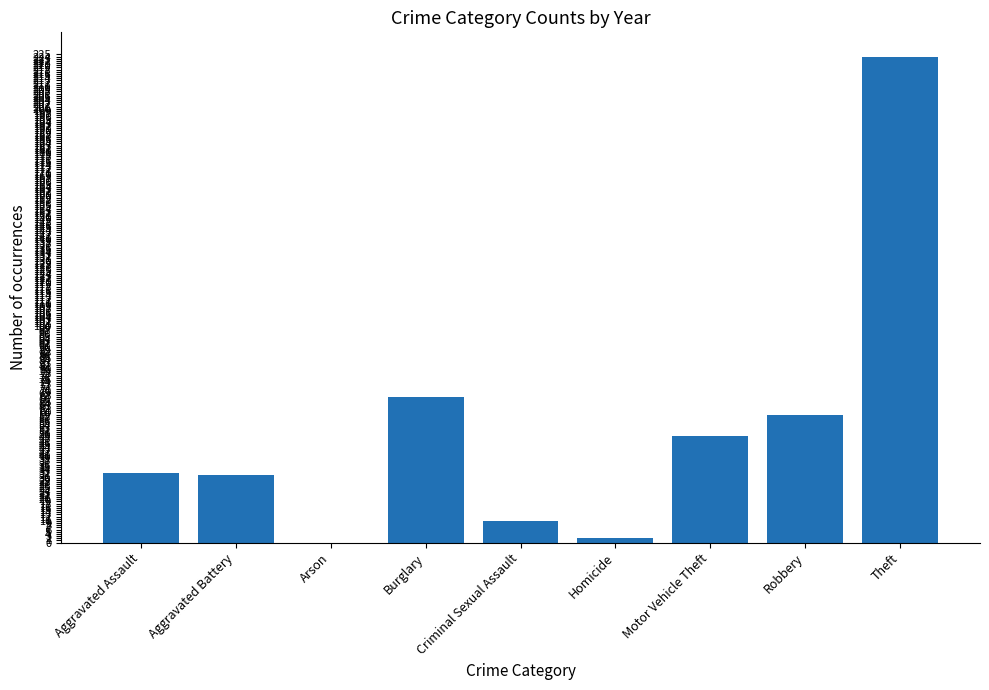

The value at Aggravated Assault is 32. True or false?

True